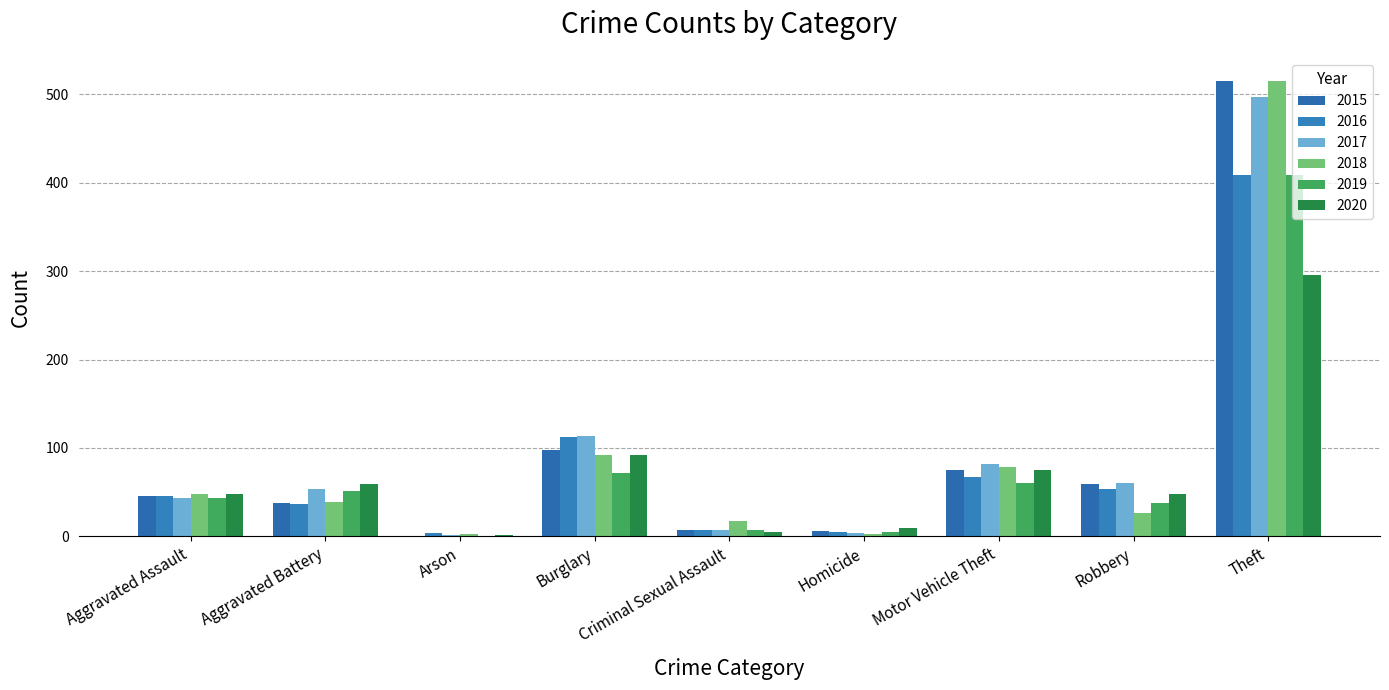

How many groups of bars are there?

9